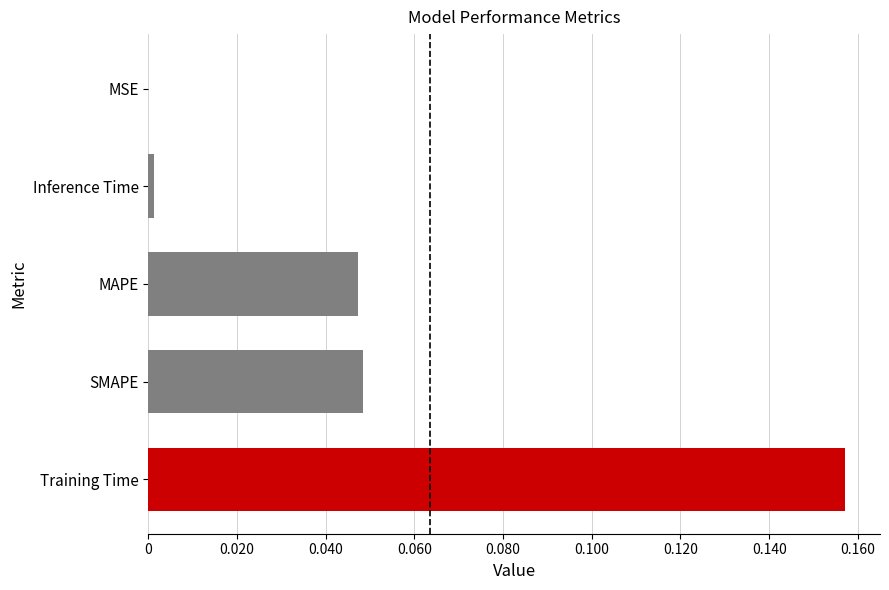

How many series are shown in this chart?

1